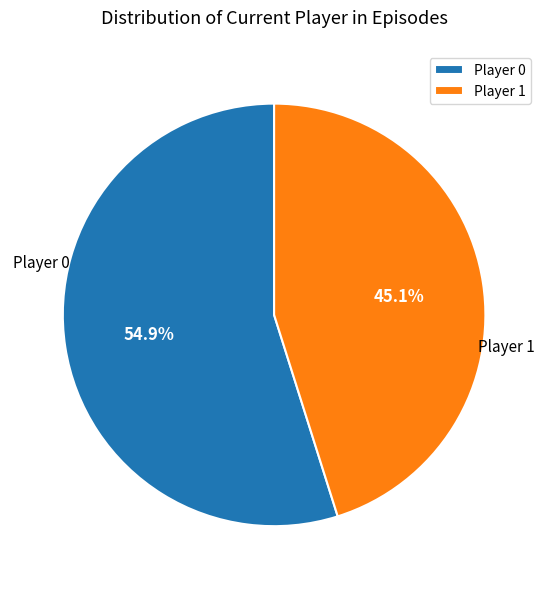

Combined, do Player 0 and Player 1 account for over 50%?

Yes